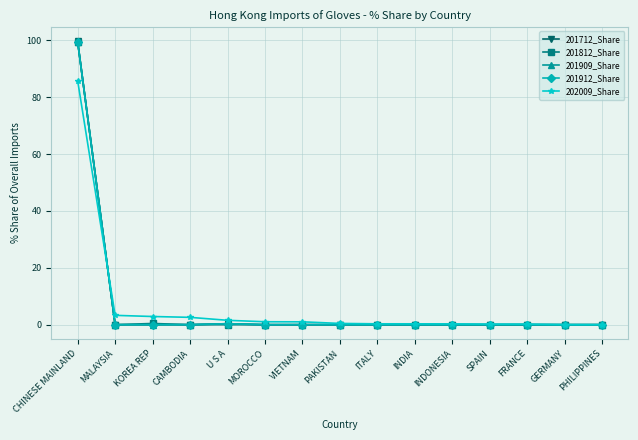

True or false: 201712_Share has more than 0 interior local peaks.

True